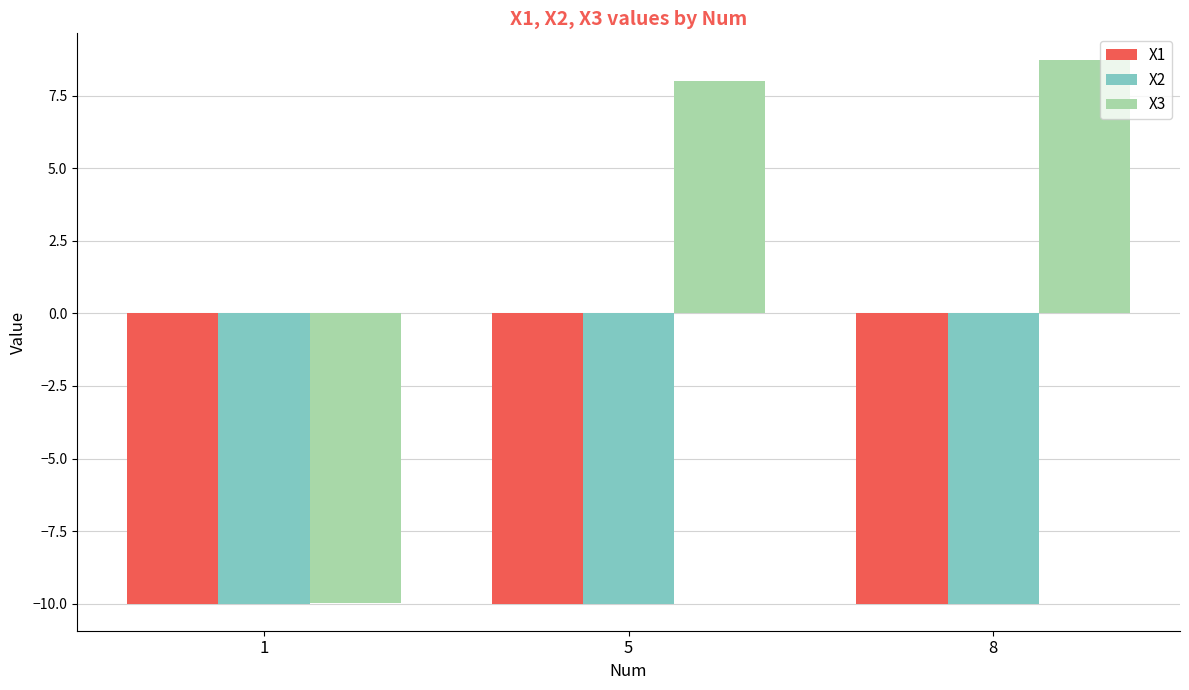

At which category is the sum across all series the highest?

8